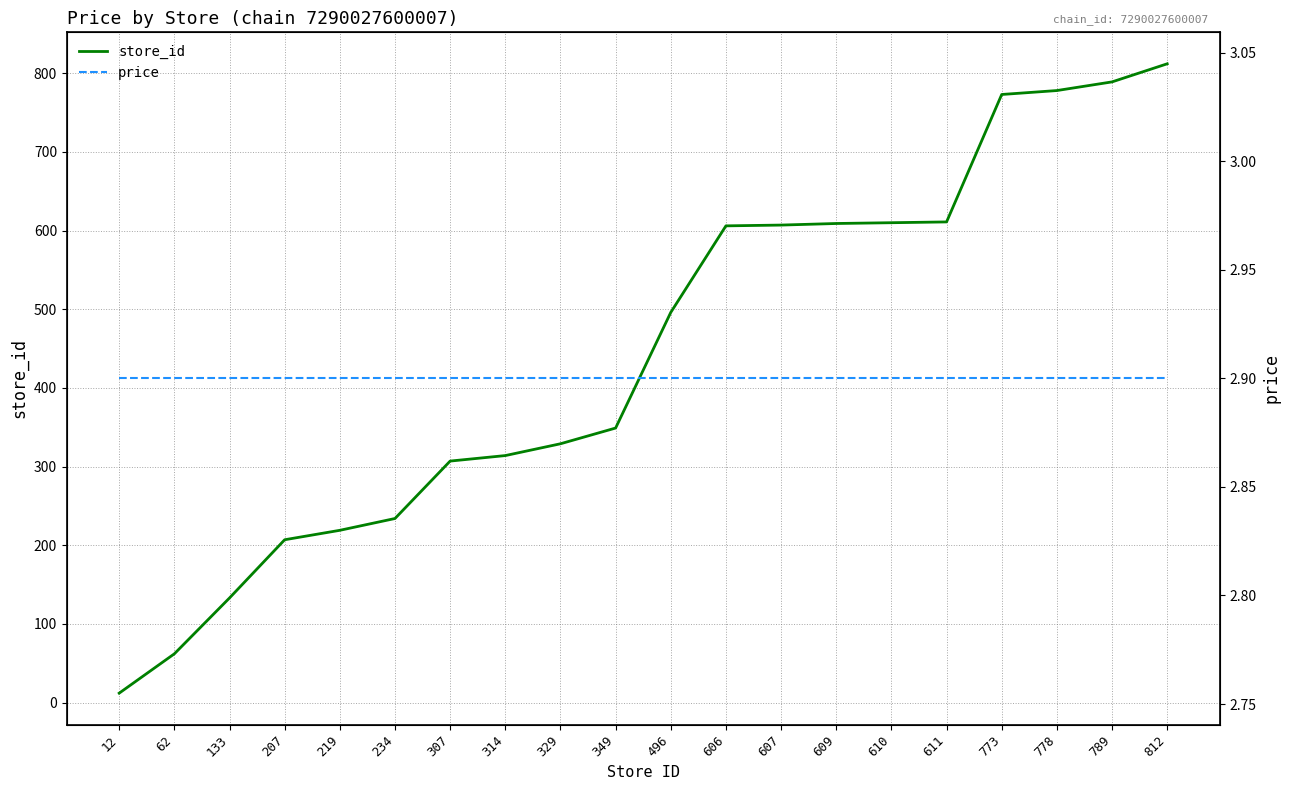

Reading left to right, list all the values displayed in this chart.

store_id: 12=12.0	62=62.0	133=133.0	207=207.0	219=219.0	234=234.0	307=307.0	314=314.0	329=329.0	349=349.0	496=496.0	606=606.0	607=607.0	609=609.0	610=610.0	611=611.0	773=773.0	778=778.0	789=789.0	812=812.0
price: 12=2.9	62=2.9	133=2.9	207=2.9	219=2.9	234=2.9	307=2.9	314=2.9	329=2.9	349=2.9	496=2.9	606=2.9	607=2.9	609=2.9	610=2.9	611=2.9	773=2.9	778=2.9	789=2.9	812=2.9